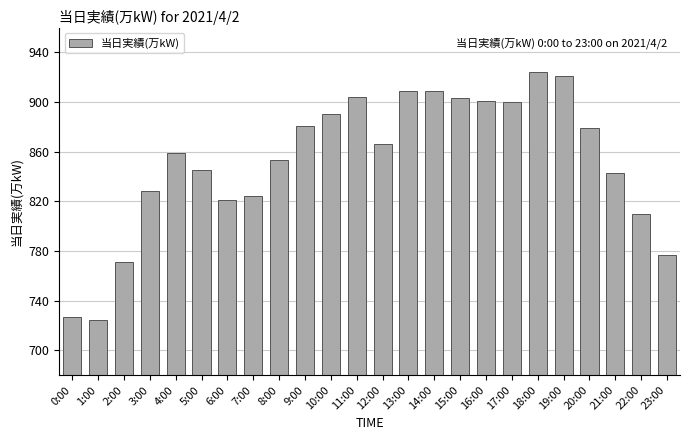

What is the label of the 9th bar from the right?

15:00